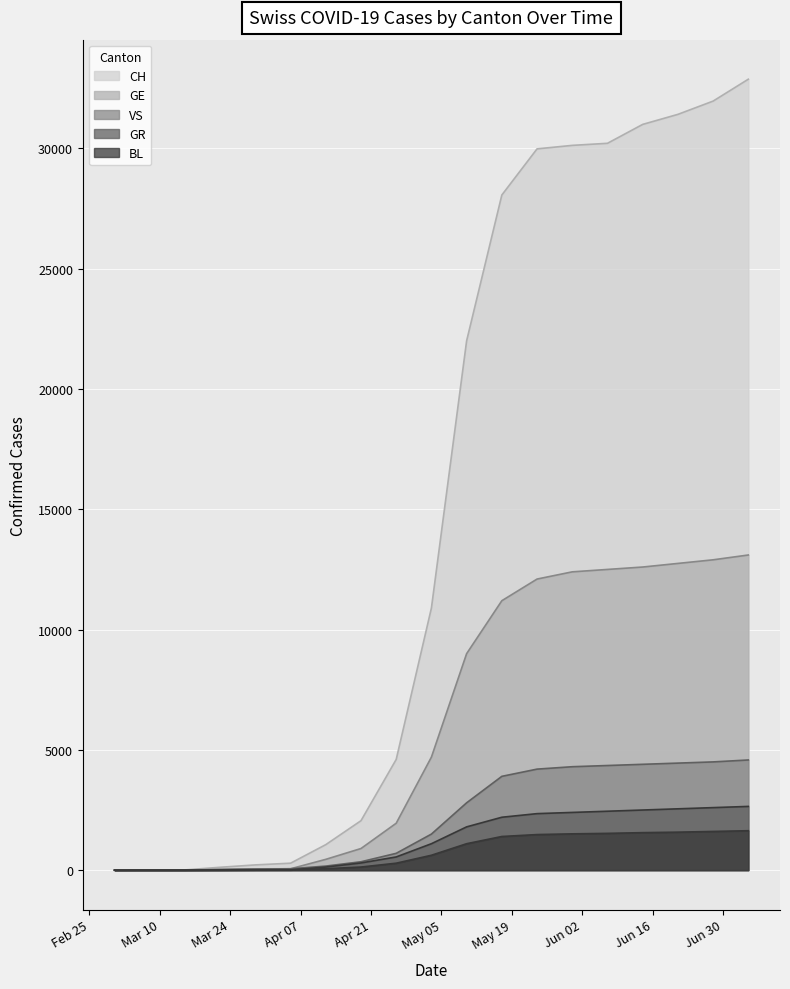

What are all the series names shown in the legend?

CH, GE, GR, VS, BL